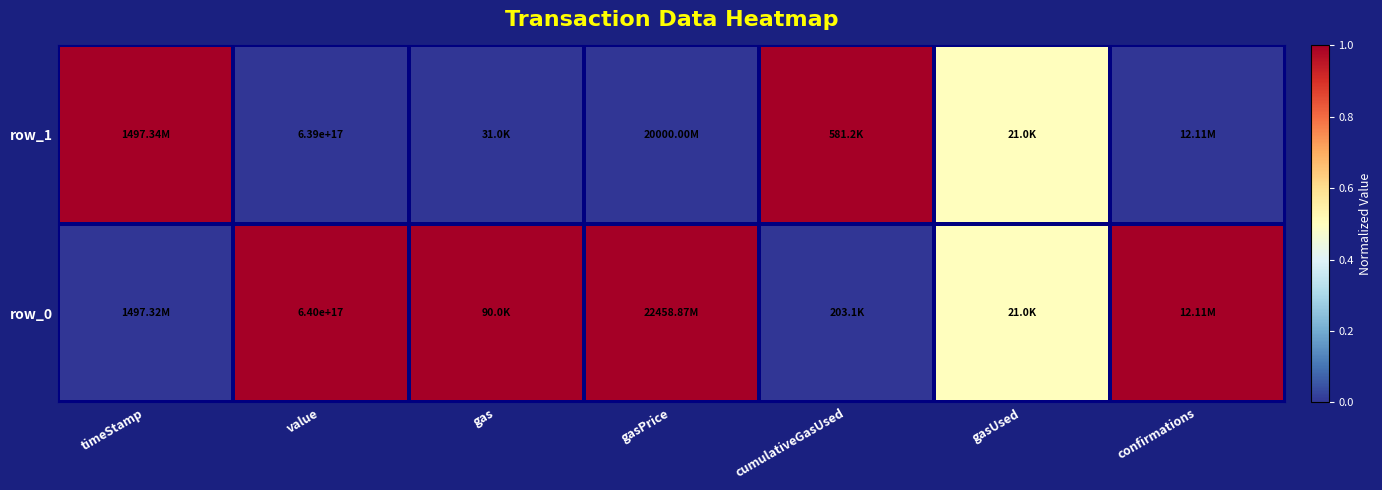

At confirmations, list the series in order from largest to smallest.

row_0, row_1